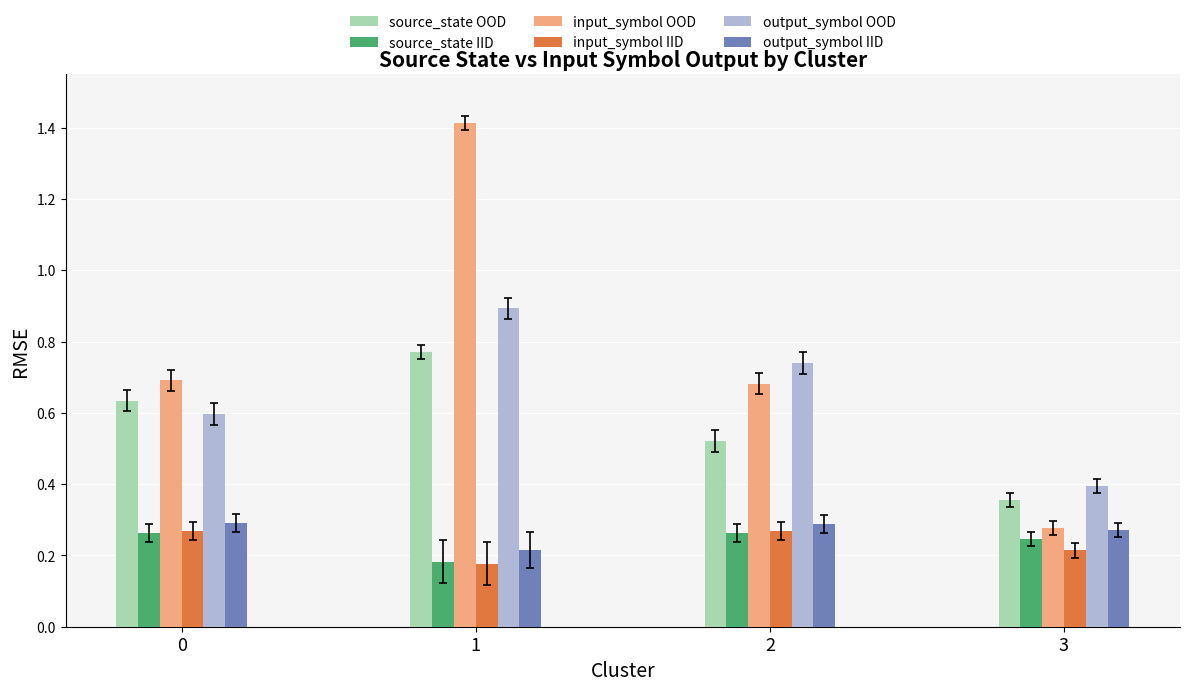

At which category is the sum across all series the highest?

1